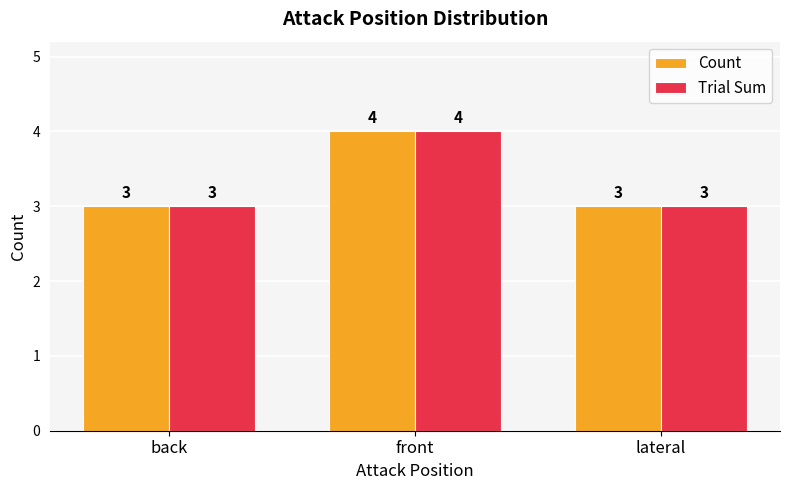

Is the value of Count at back greater than the value of Trial Sum at front?

No